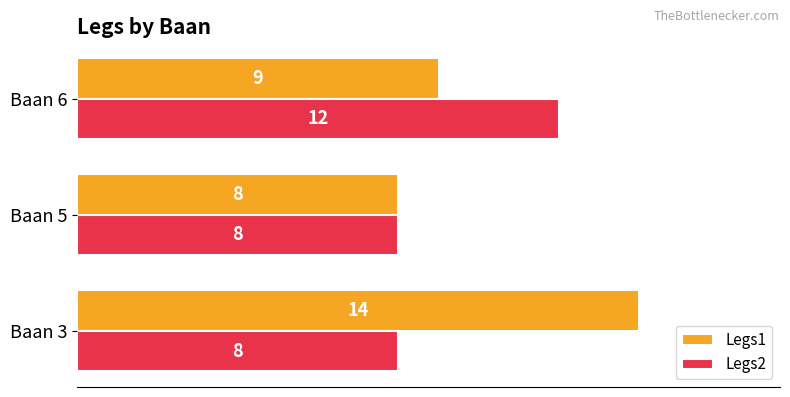

List the series in order of their overall mean, lowest first.

Legs2, Legs1